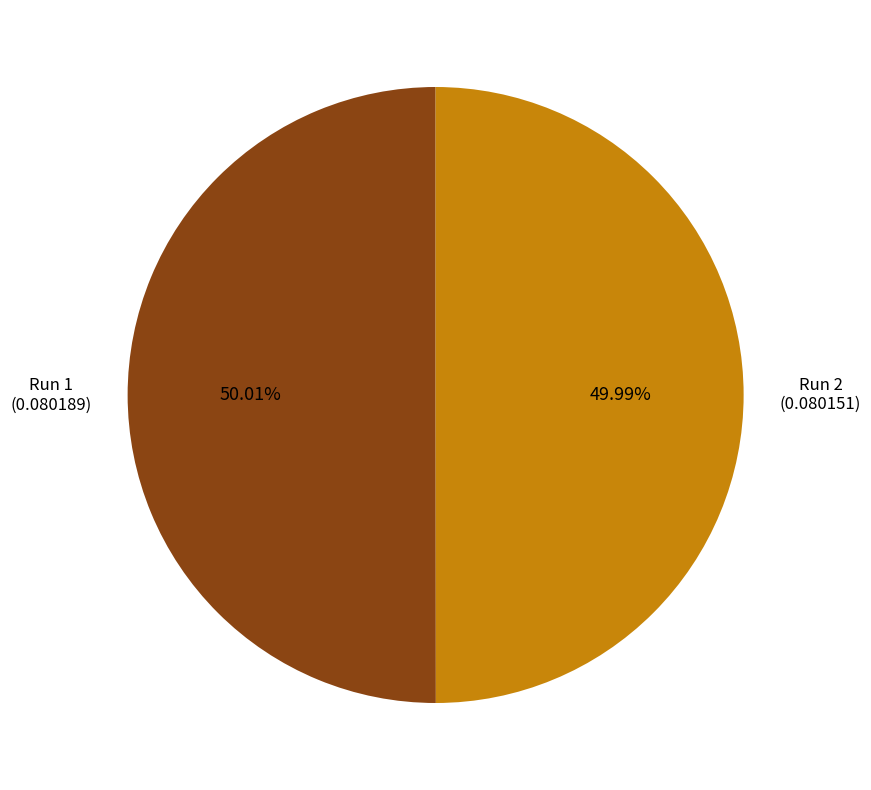

Does any single category account for the majority?

Yes